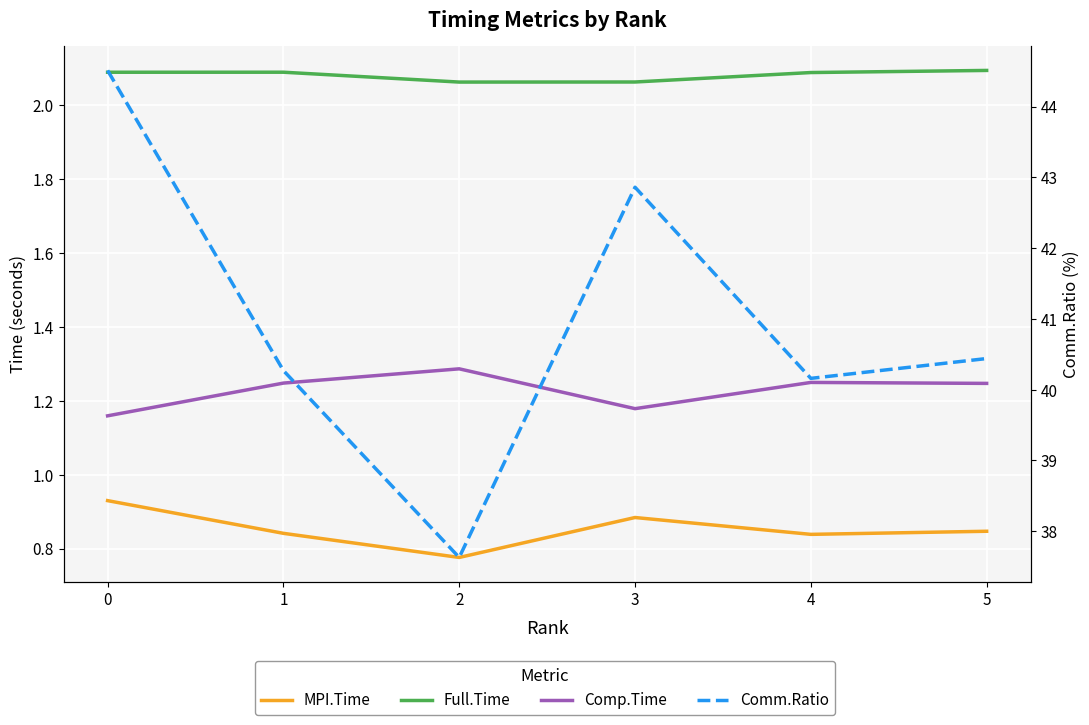

How many series are shown in this chart?

4